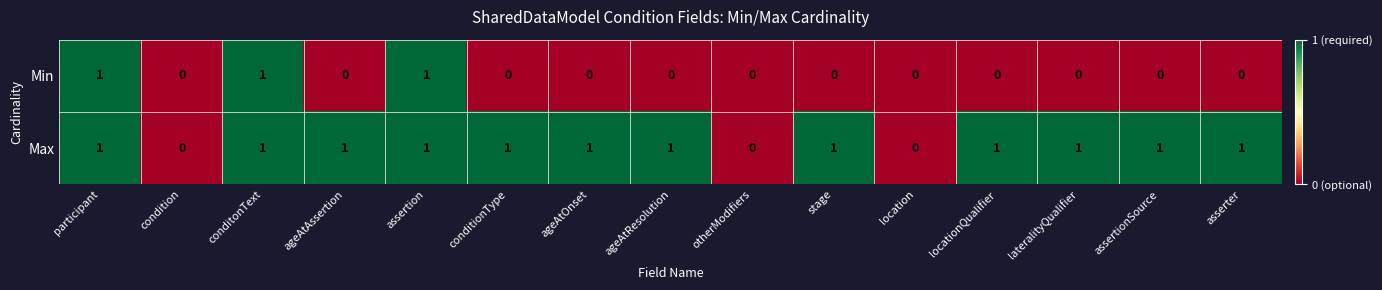

What is the sum of all Min values?

3